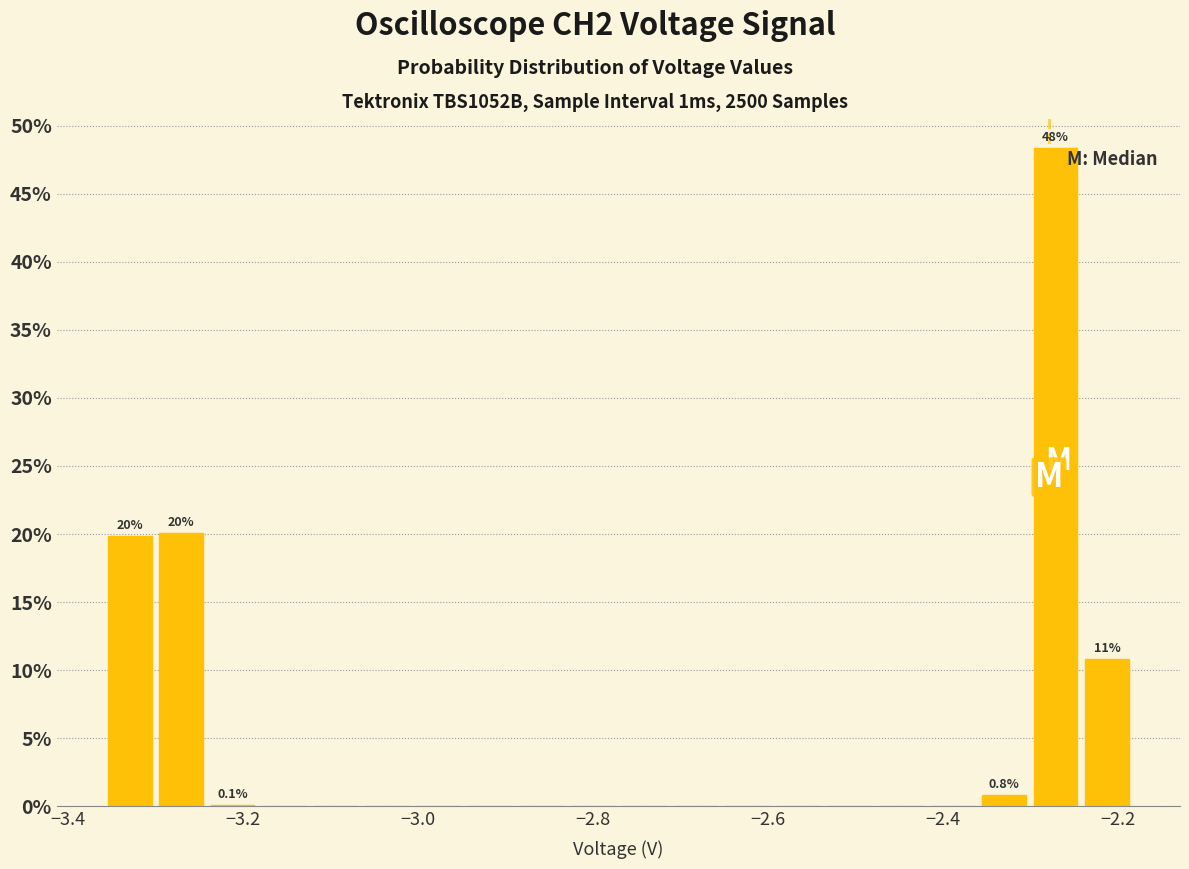

Read against the x-axis, roughly where is the centre of the tallest bar?

-2.28